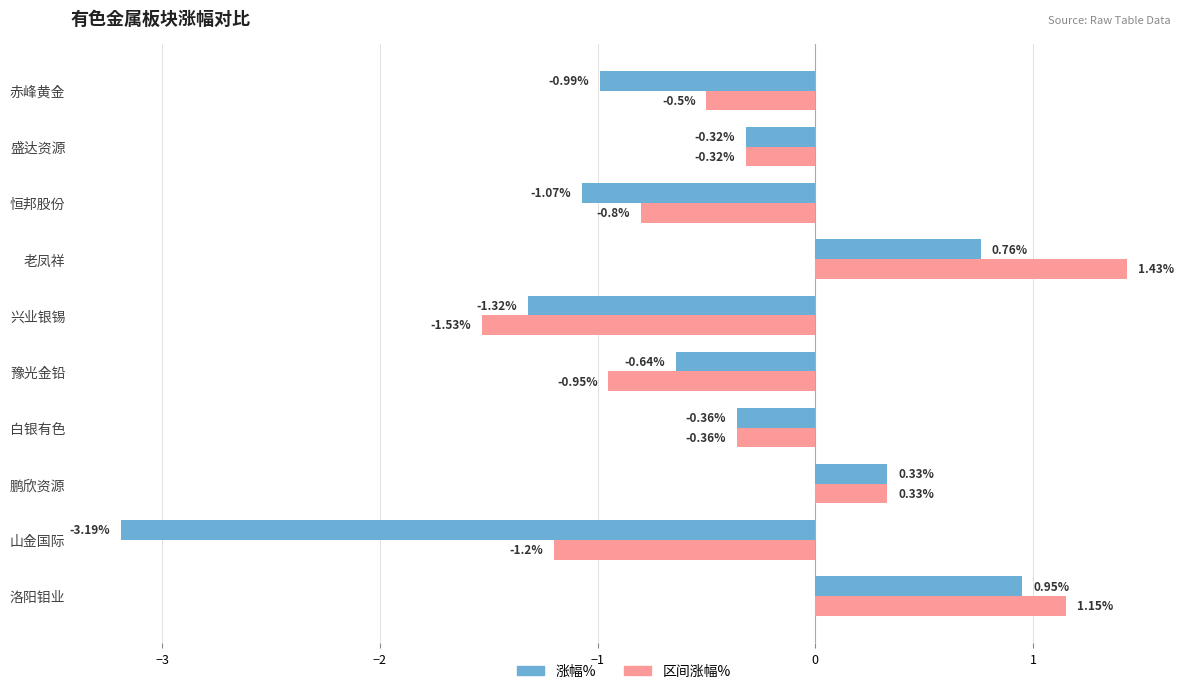

What is the difference between the maximum and minimum values in the 区间涨幅% series?

3.0